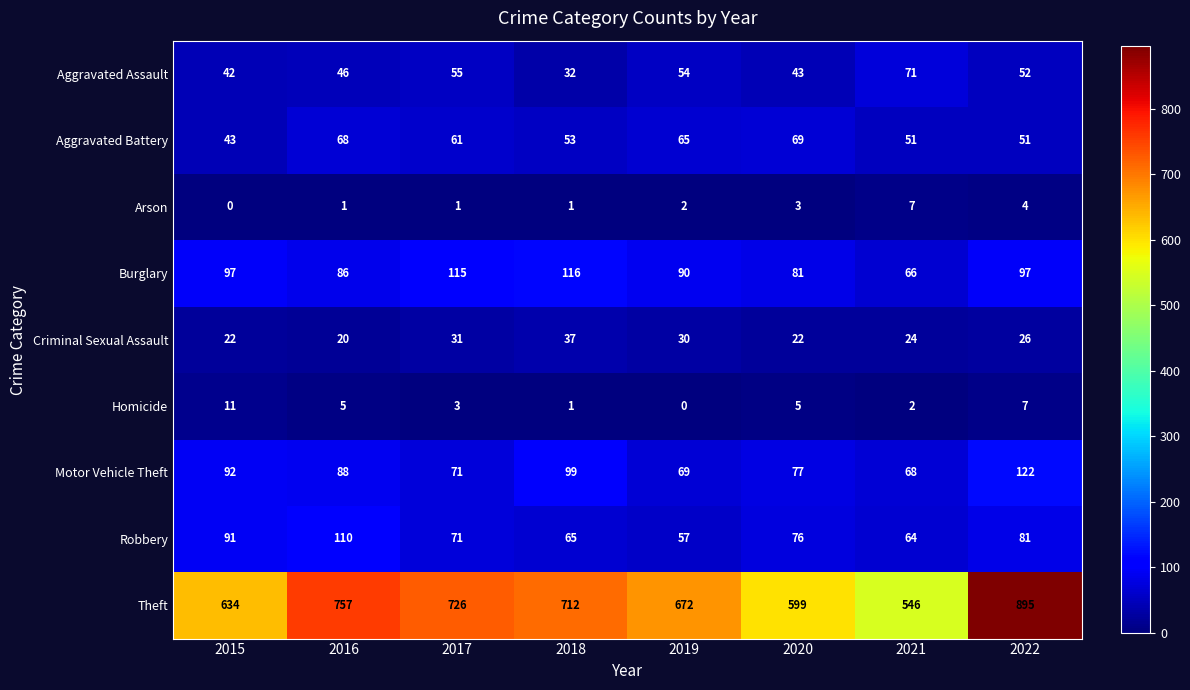

Read the Motor Vehicle Theft value at 2020.

77